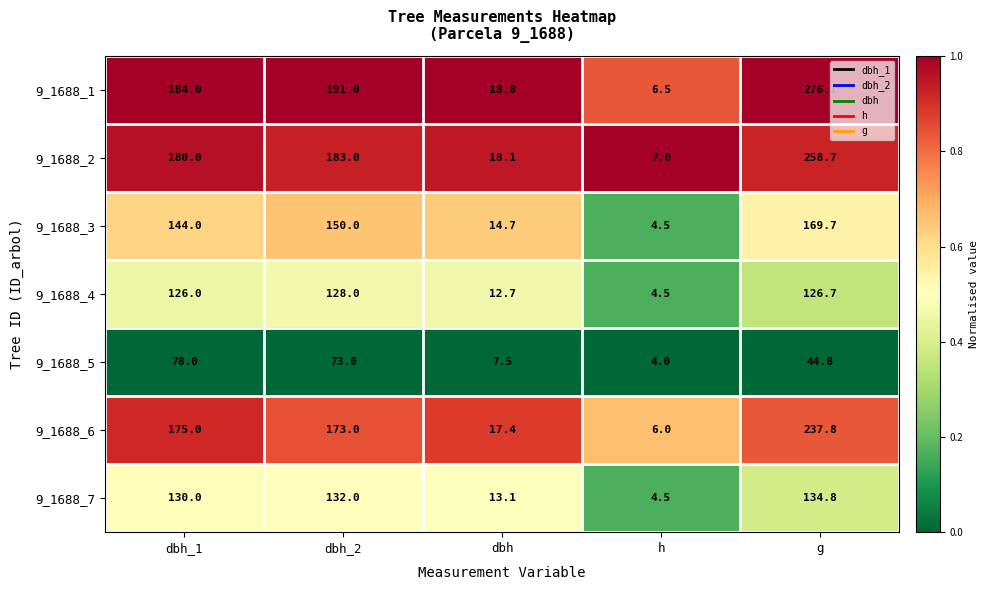

Rank the series at g from highest to lowest value.

9_1688_1, 9_1688_2, 9_1688_6, 9_1688_3, 9_1688_7, 9_1688_4, 9_1688_5